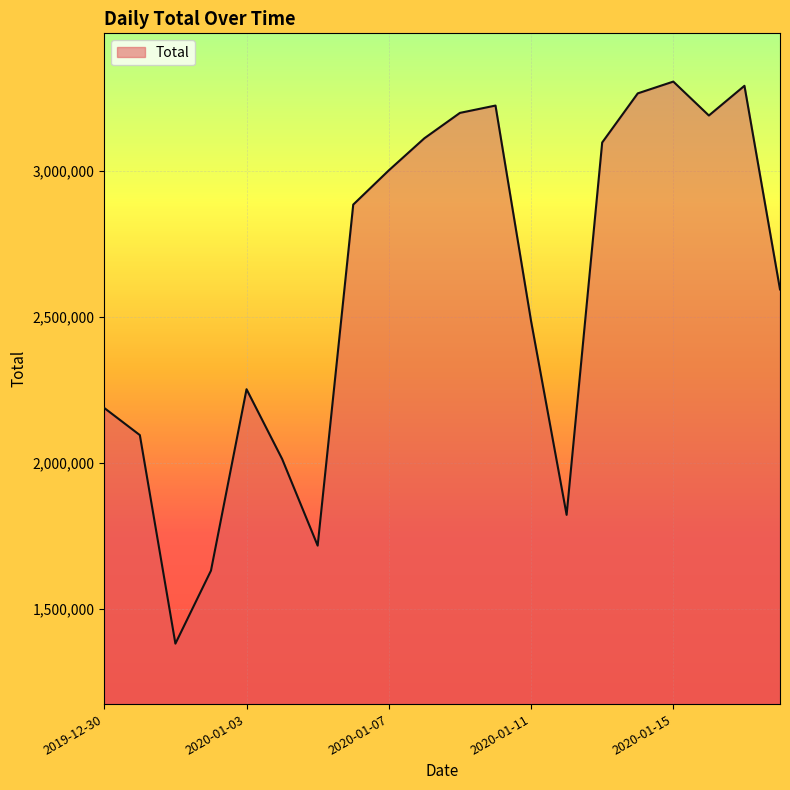

Does the chart have visible grid lines?

Yes